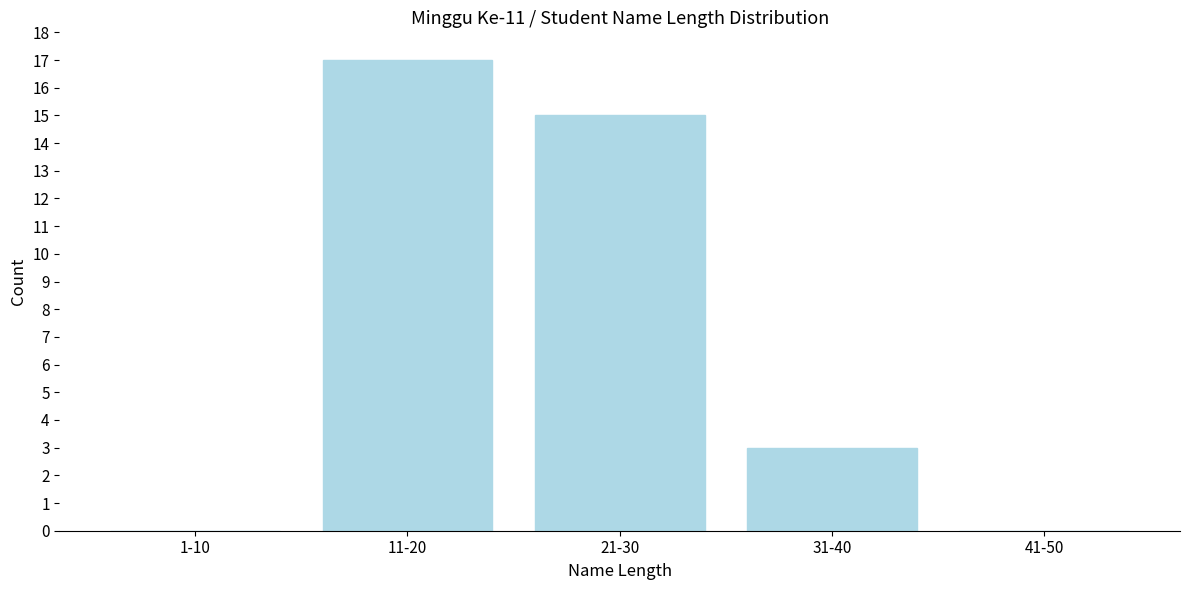

Reading left to right, what are all the values shown in this chart?

1-10=0	11-20=17	21-30=15	31-40=3	41-50=0